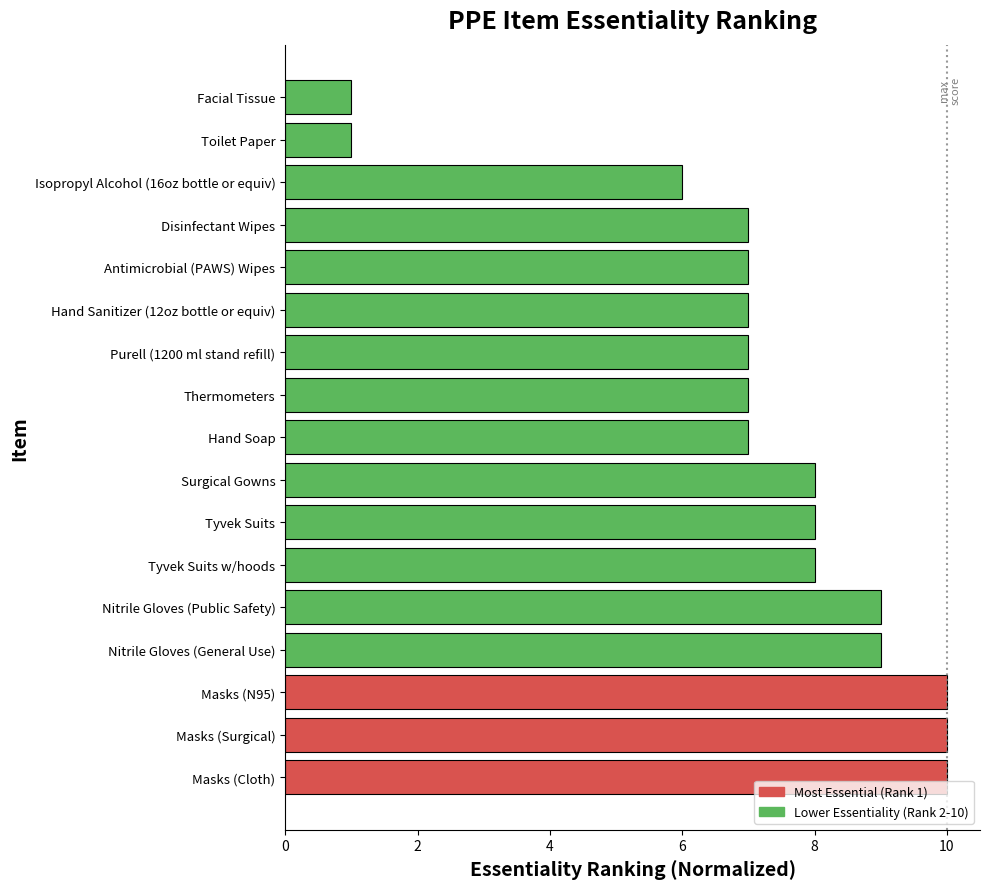

What is the sum of the values at Surgical Gowns and Purell (1200 ml stand refill)?

15